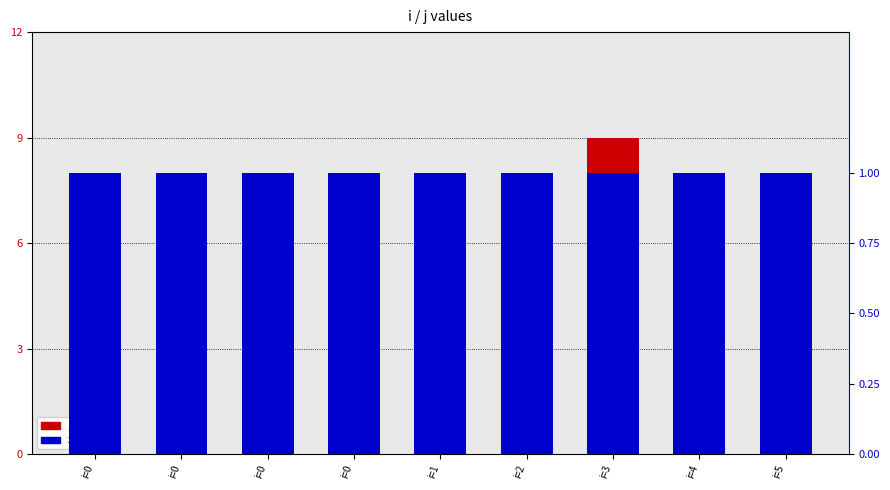

The x series shows 2 at i=3. True or false?

False